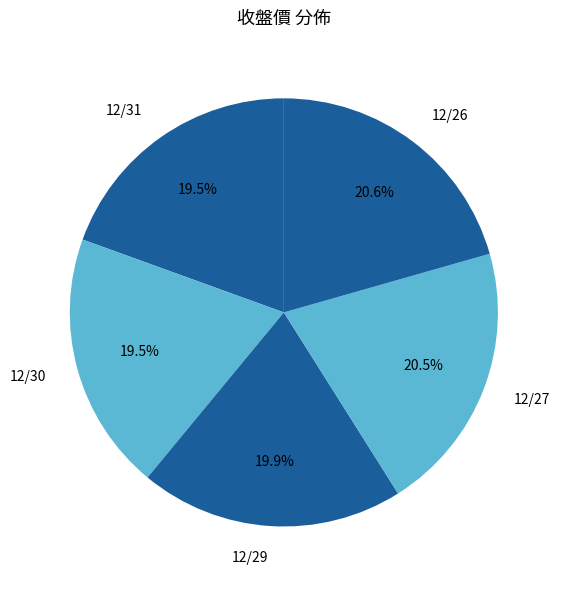

To the nearest percent, what is the combined percentage of 12/29 and 12/27?

40%